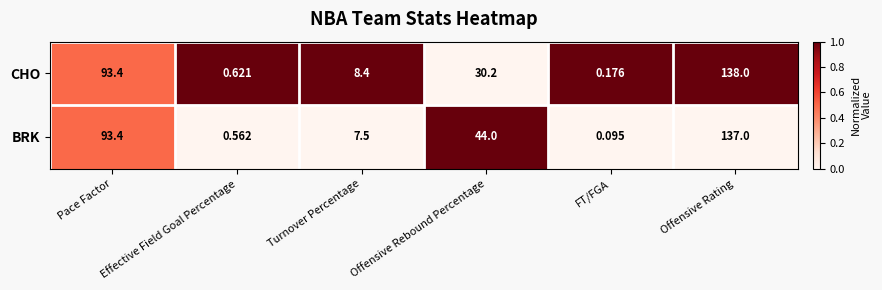

Rank the series by their average value, from lowest to highest.

CHO, BRK